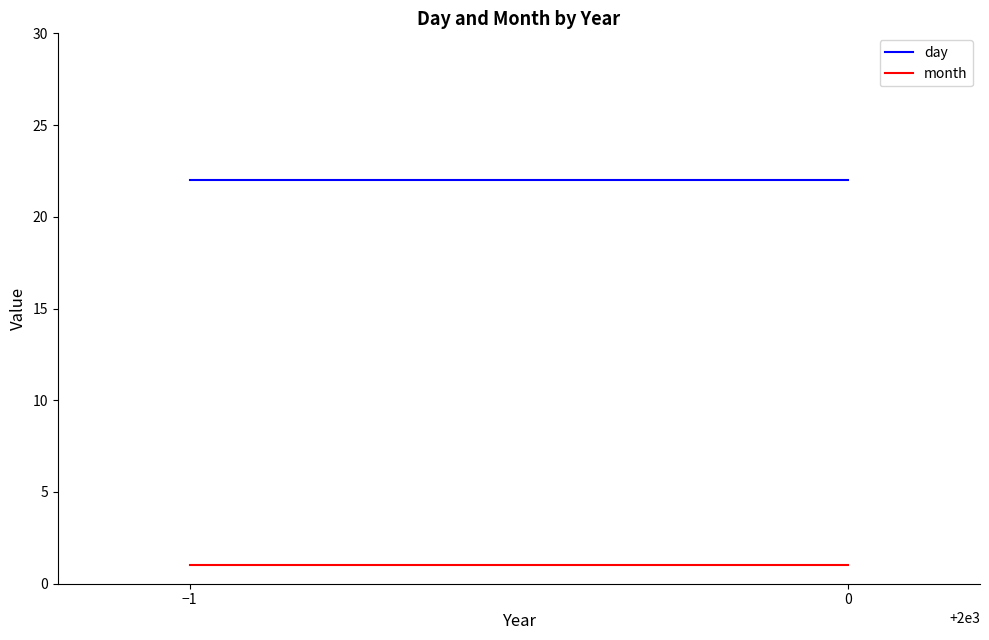

Which series changed the most between −1 and 0?

day